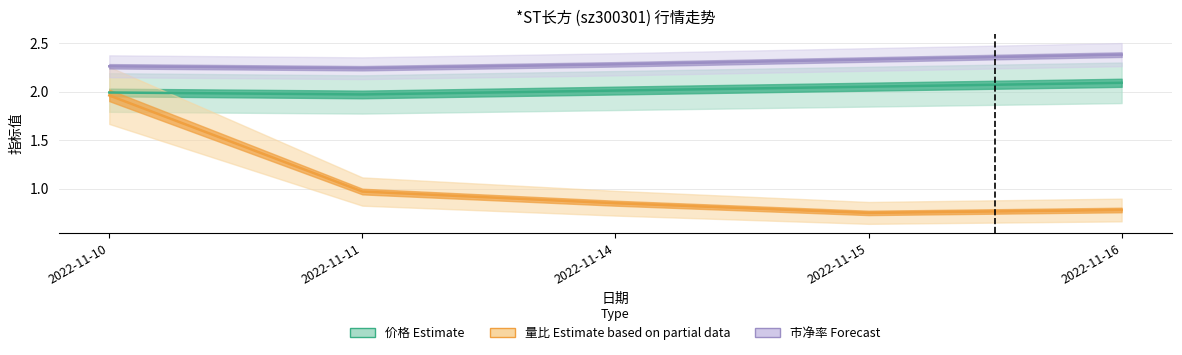

Reading right to left, list all the values displayed in this chart.

价格: 2.1	2.0	2.0	2.0	2.0
量比: 0.8	0.8	0.8	1.0	2.0
市净率: 2.4	2.3	2.3	2.2	2.3